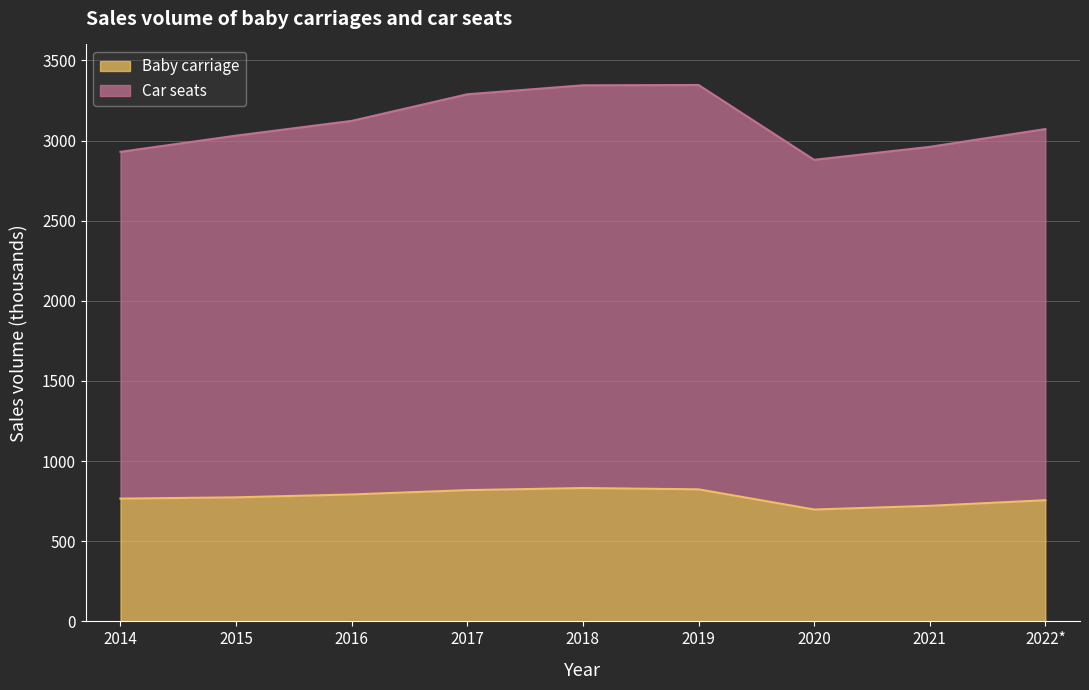

True or false: Baby carriage and Car seats cross at least once.

False